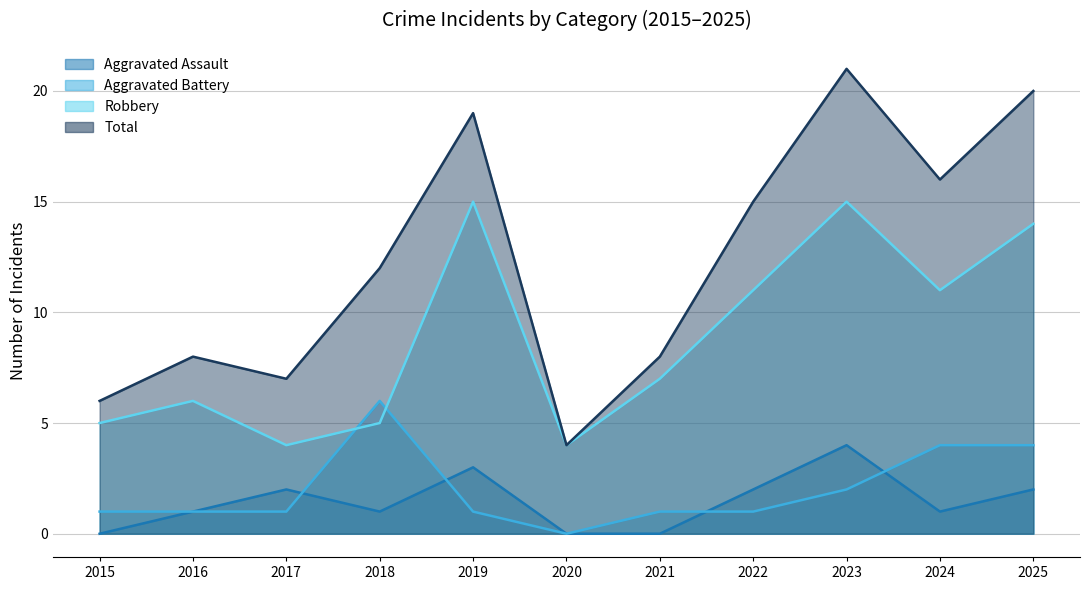

List the series in order of their peak value, highest first.

Total, Robbery, Aggravated Battery, Aggravated Assault